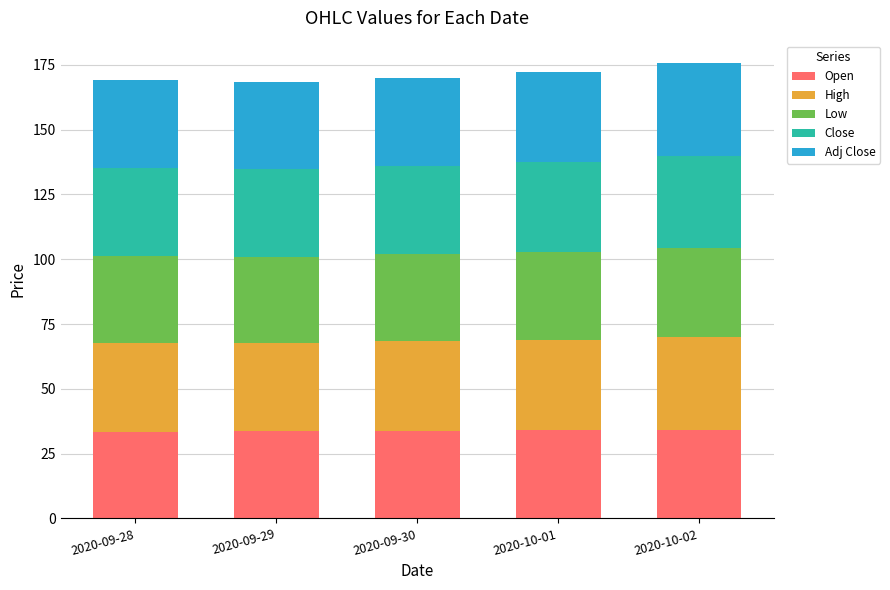

What is the sum of all Open values?

169.5